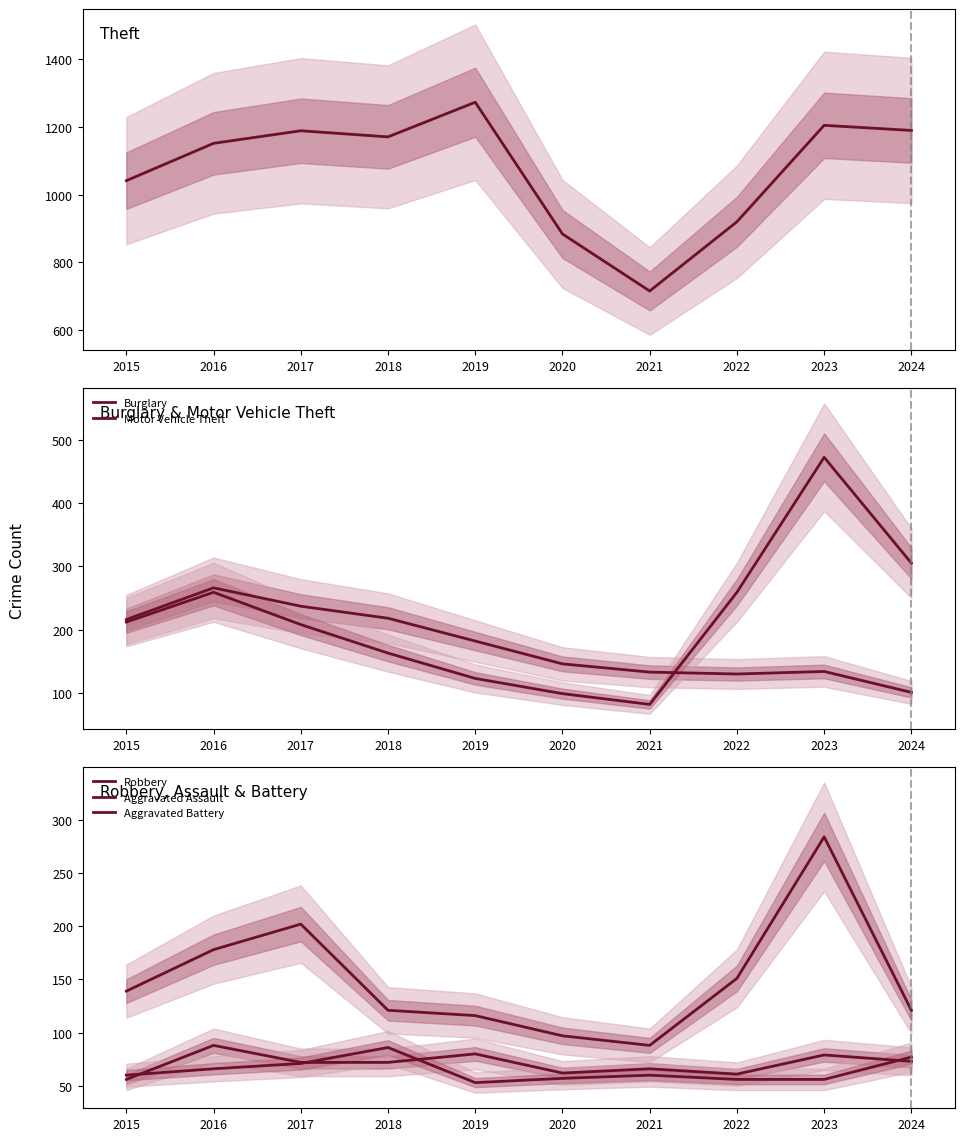

Is this an area chart (filled region under the line)?

No